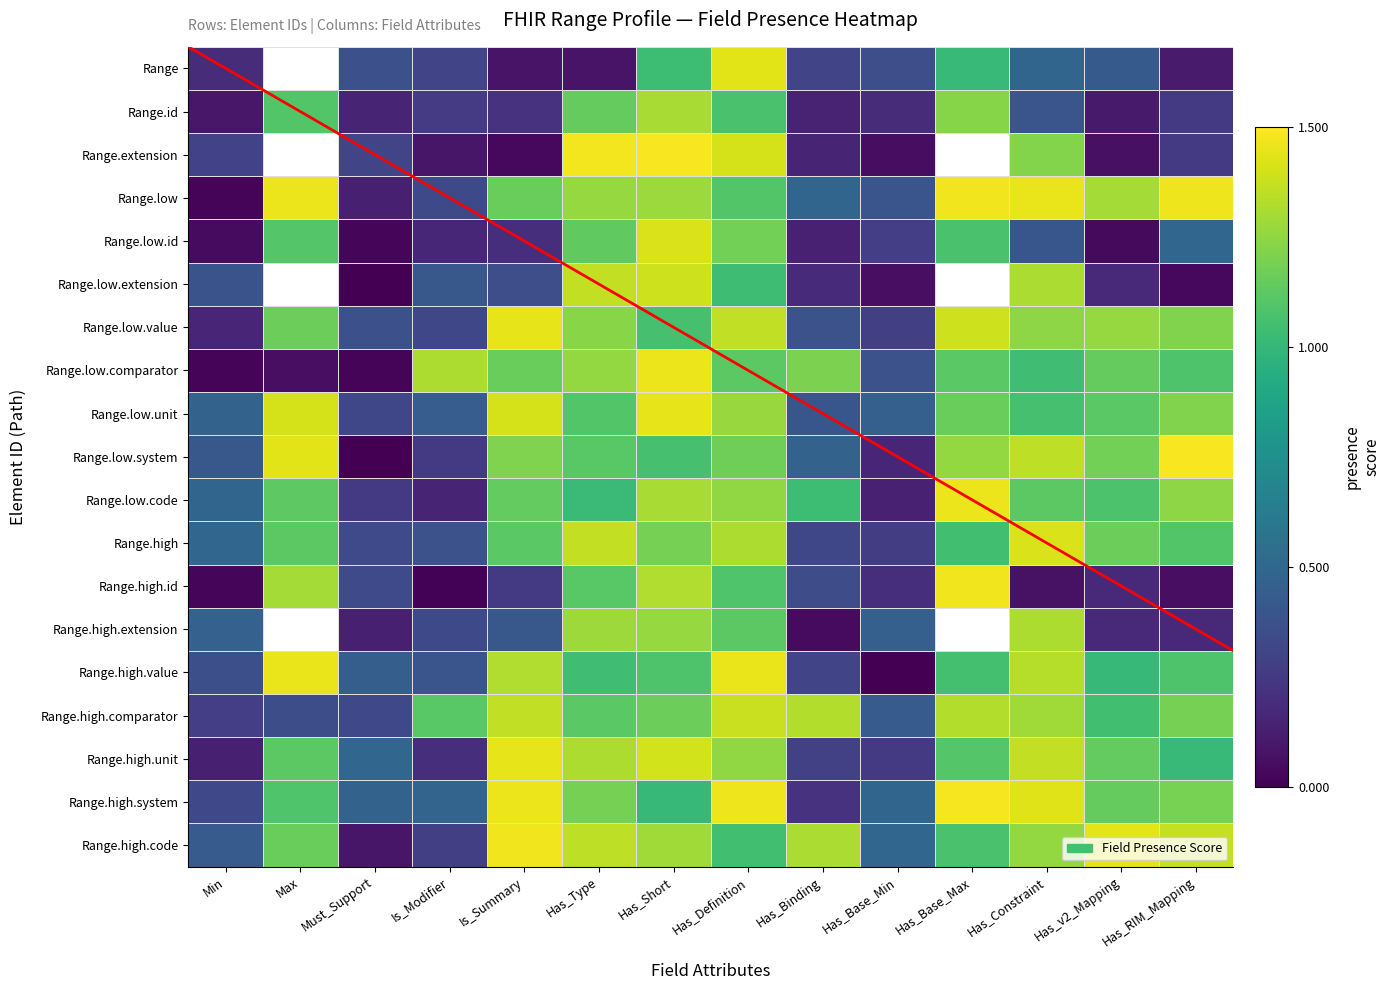

Between Has_Binding and Is_Modifier, which is larger?

Has_Binding